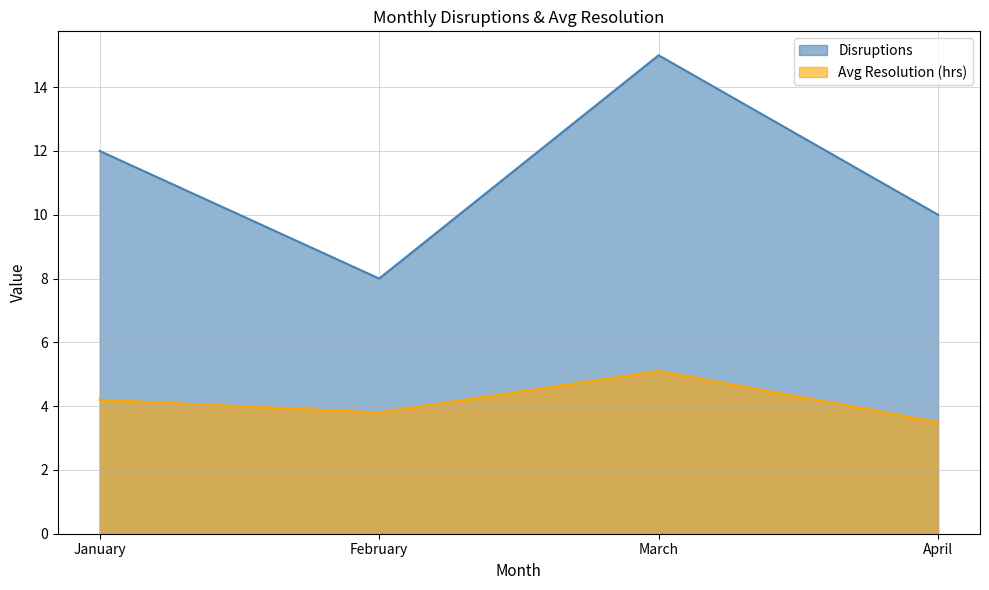

The Avg Resolution (hrs) series shows 5.1 at March. True or false?

True